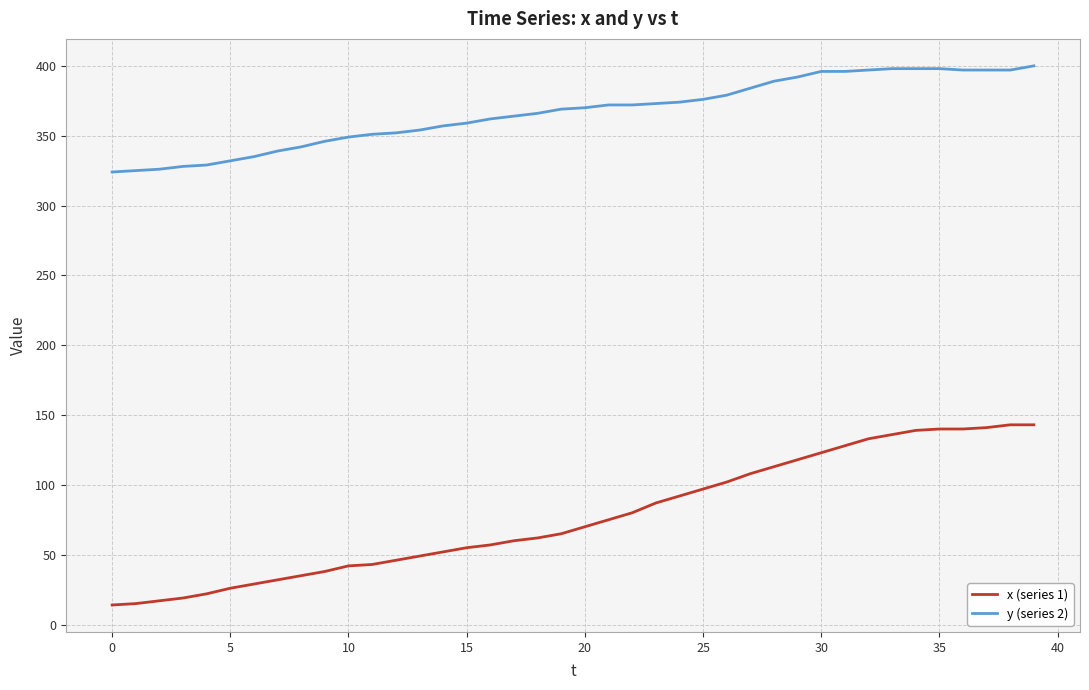

True or false: y (series 2) and x (series 1) cross at least once.

False